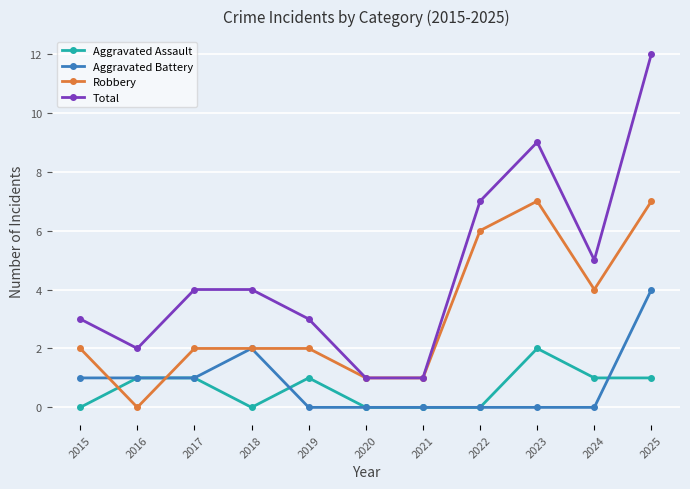

Which series has the largest range (max minus min)?

Total